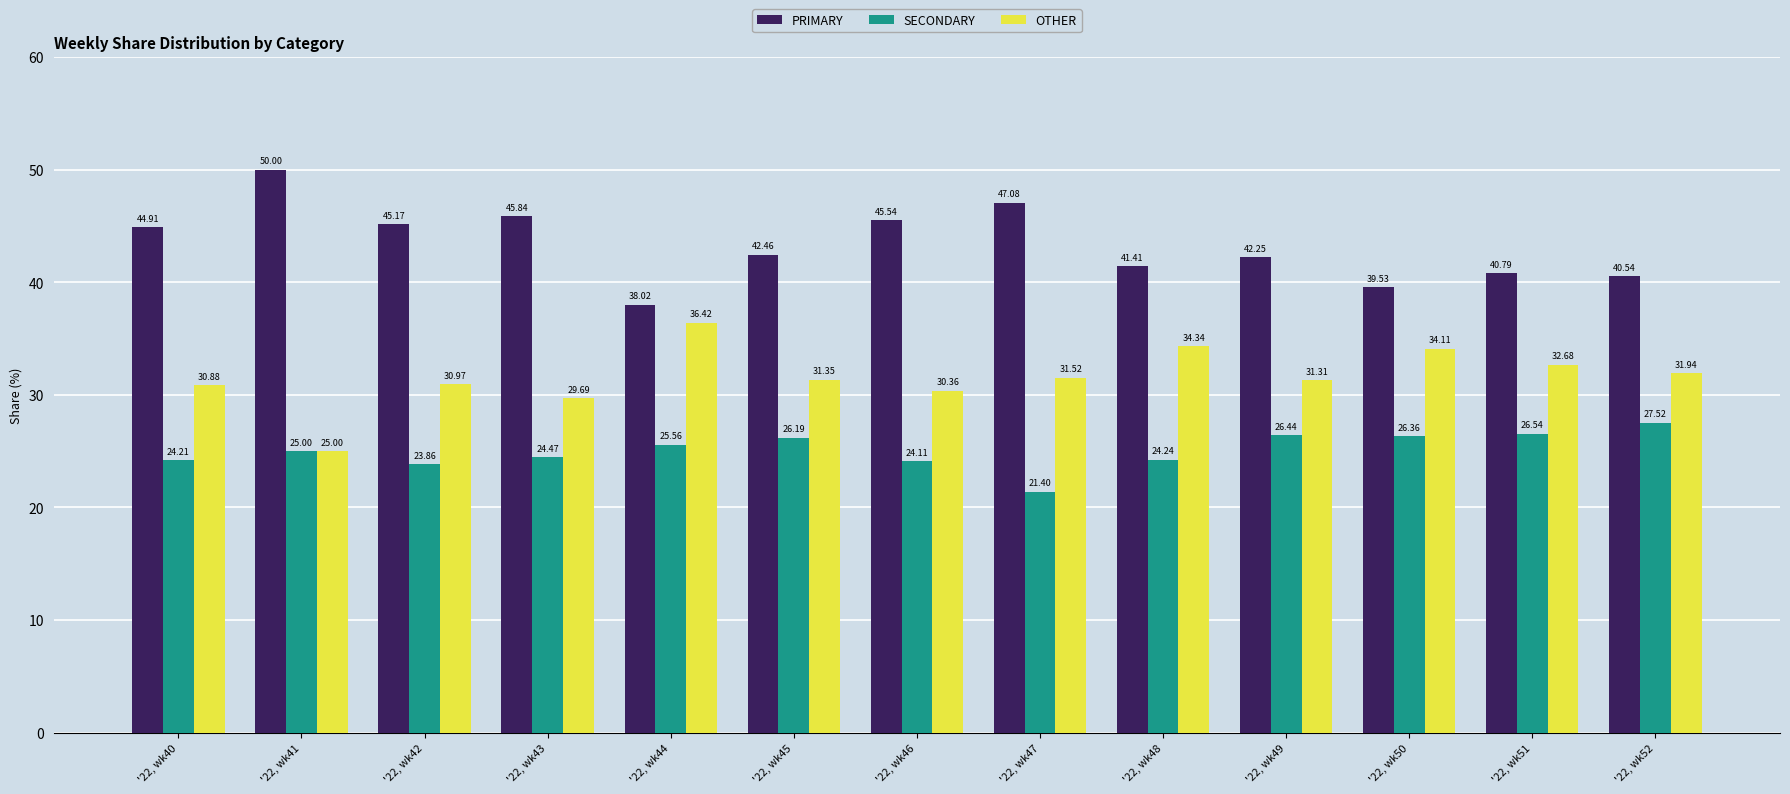

What is the difference between the SECONDARY values at '22, wk48 and '22, wk50?

2.1